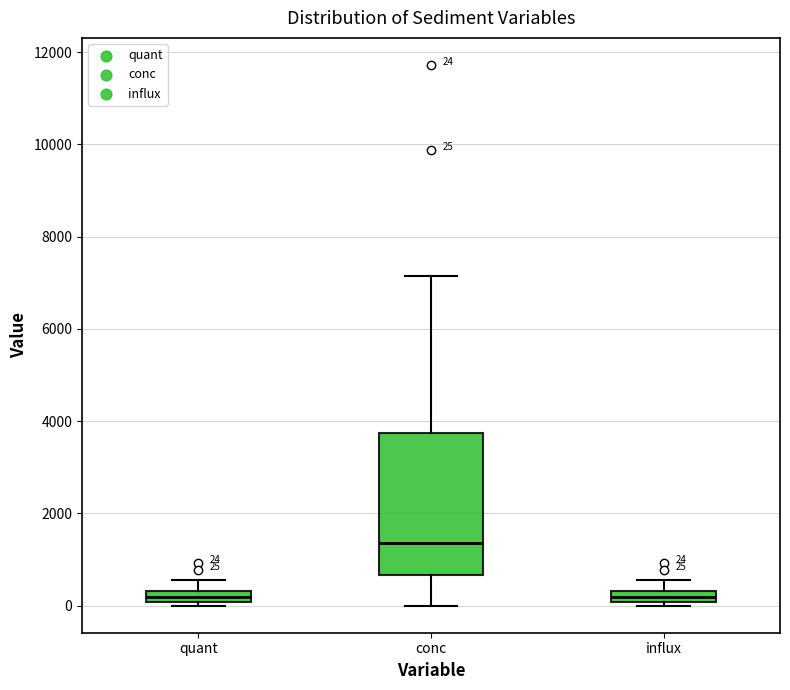

Comparing the boxes themselves (not the whiskers), which one is the tallest?

conc